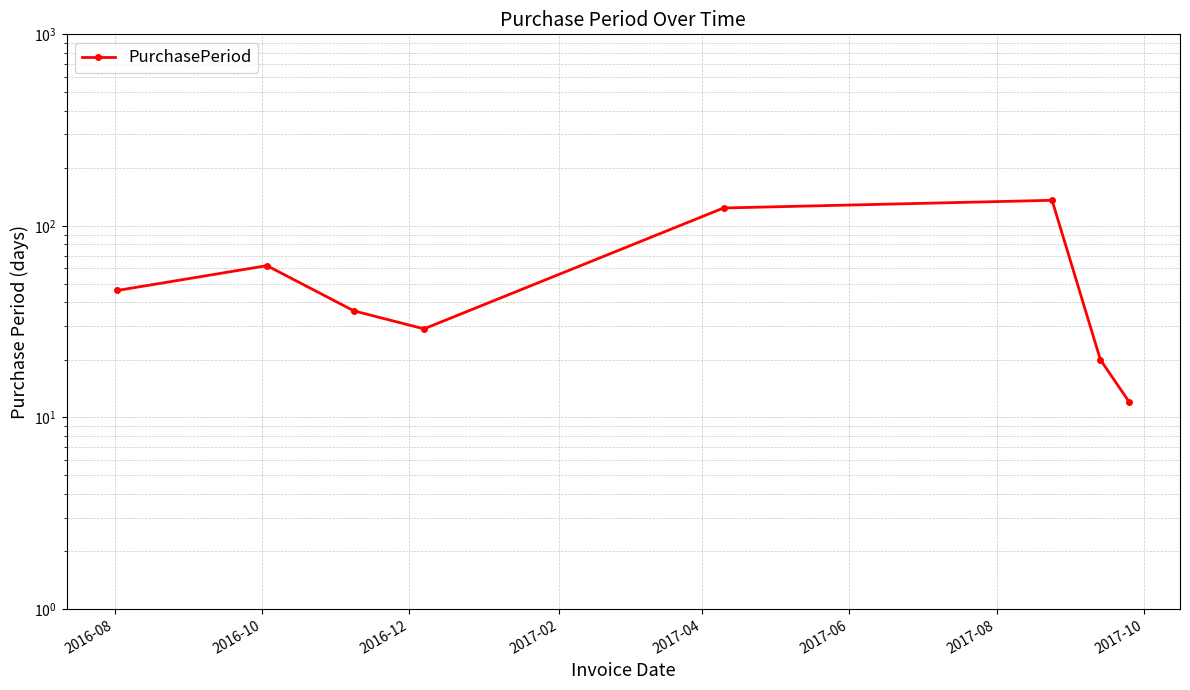

How many distinct data groups are displayed?

1